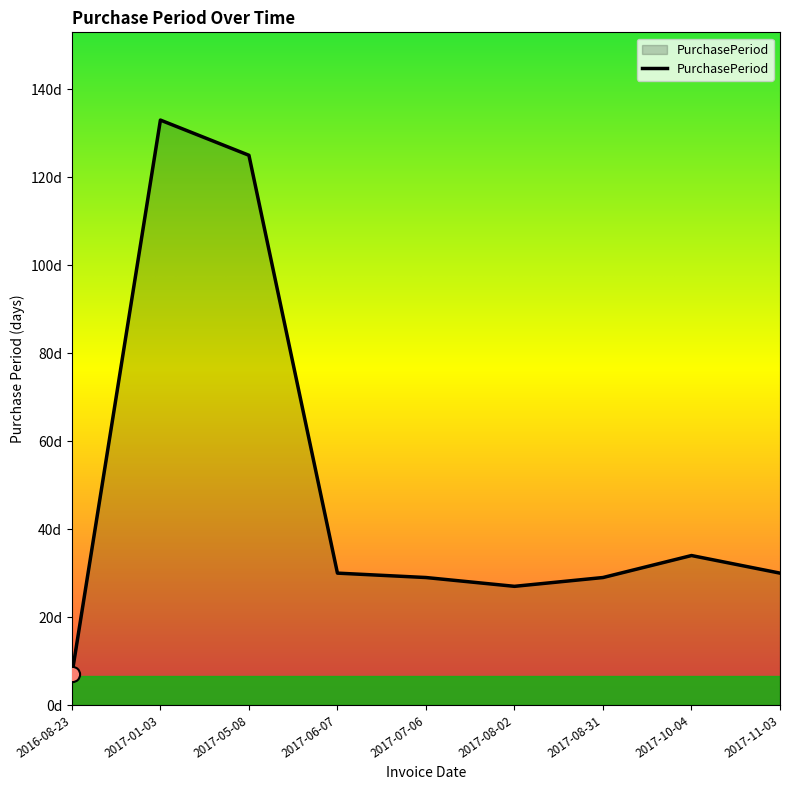

Between 2017-10-04 and 2017-07-06, which is larger?

2017-10-04